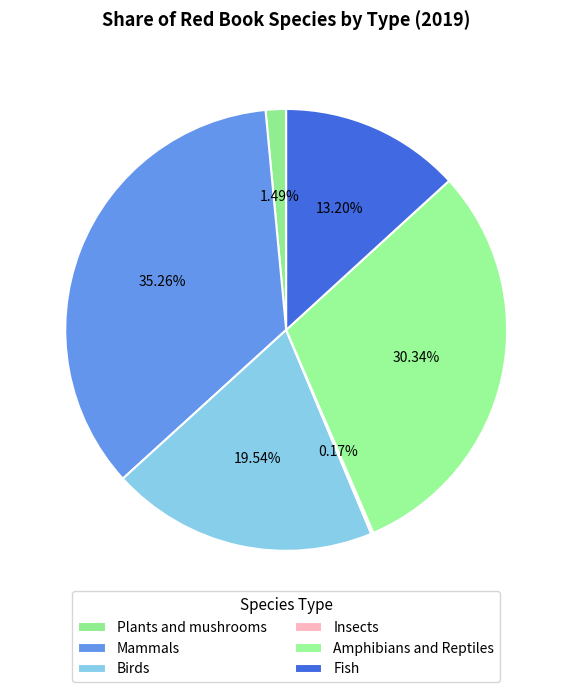

Rank the categories by value from highest to lowest.

Mammals, Amphibians and Reptiles, Birds, Fish, Plants and mushrooms, Insects